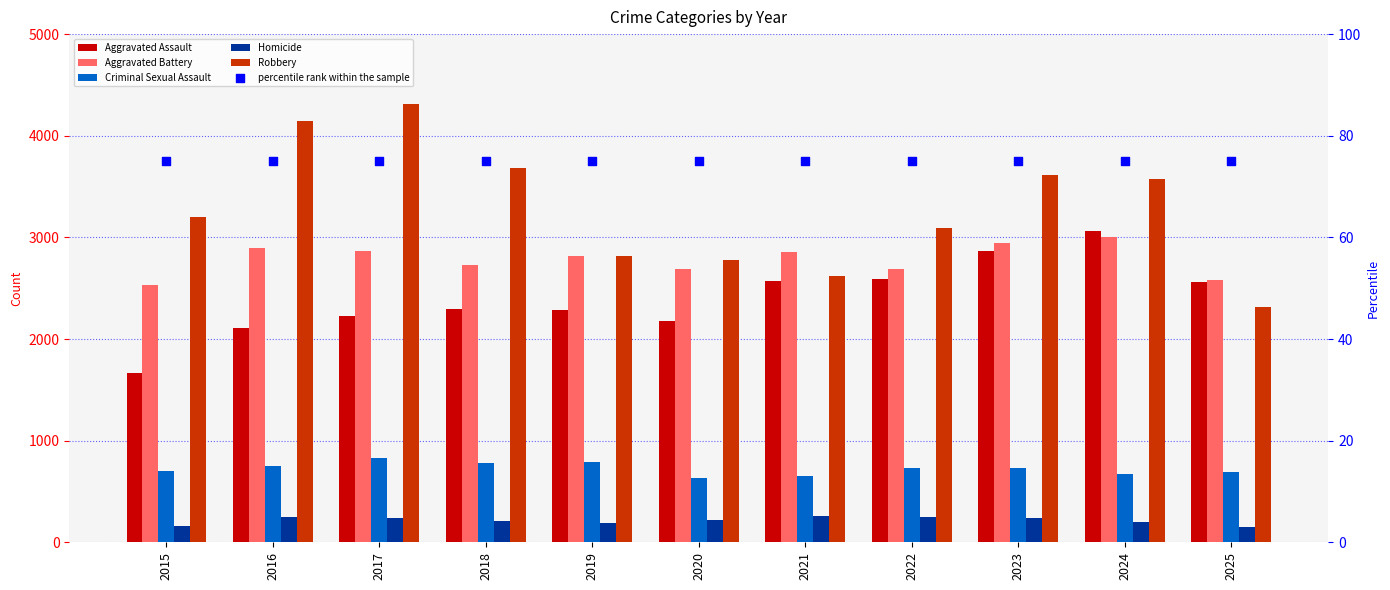

Which series has the largest Y range (max minus min)?

Robbery